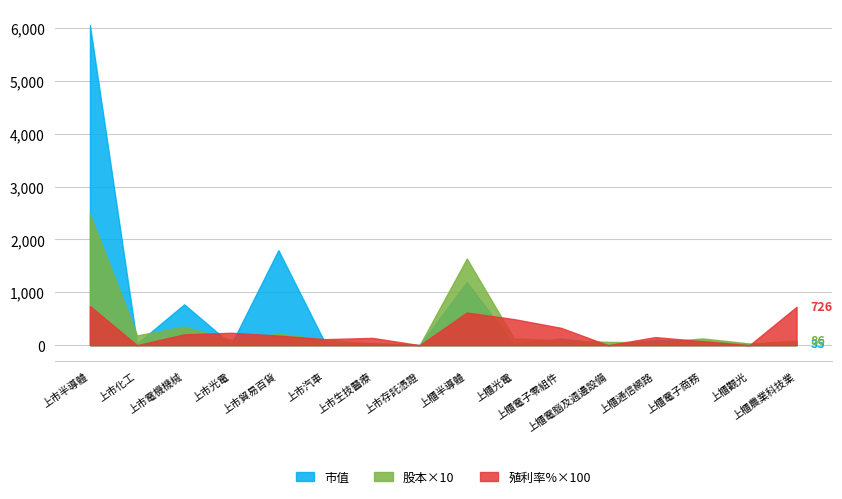

How many interior local peaks does the 市值 series have?

6